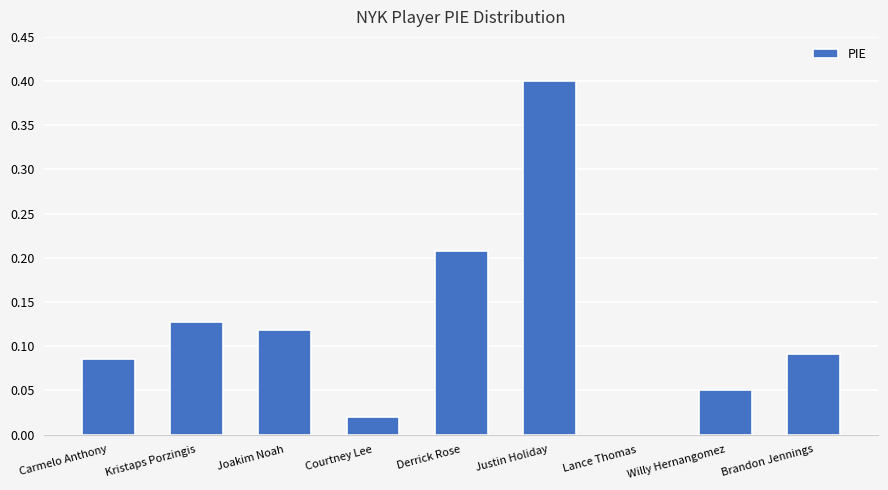

Where is the data nearest to the value 0?

Lance Thomas